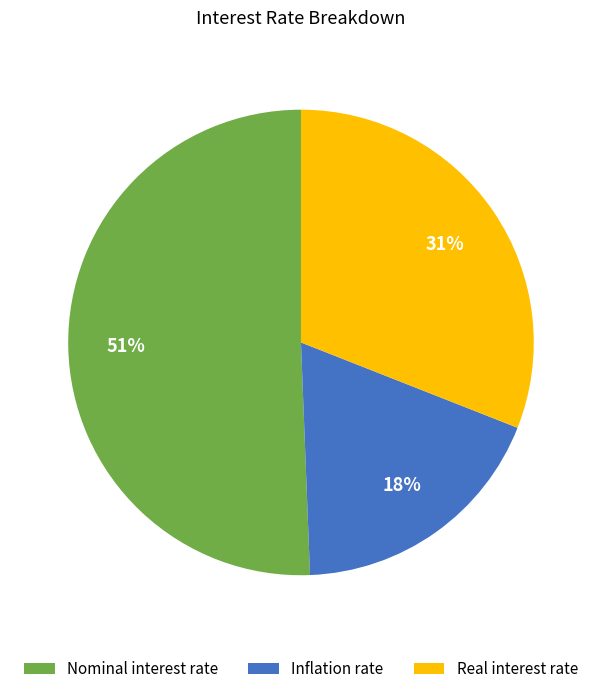

Do Nominal interest rate and Inflation rate together represent more than half of the pie?

Yes